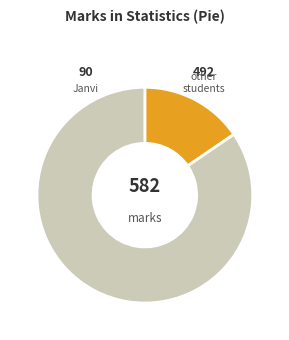

Does any single category account for the majority?

Yes